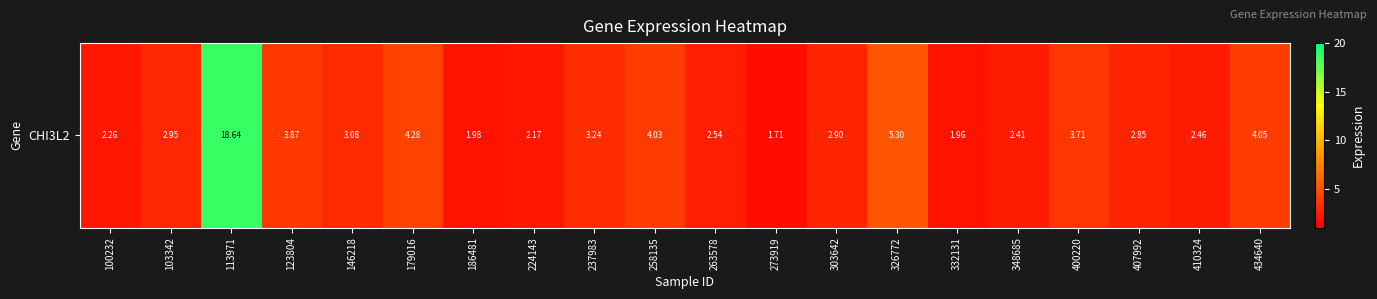

List the labels in order of value, smallest first.

273919, 332131, 186481, 224143, 100232, 348685, 410324, 263578, 407992, 303642, 103342, 146218, 237983, 400220, 123804, 258135, 434640, 179016, 326772, 113971